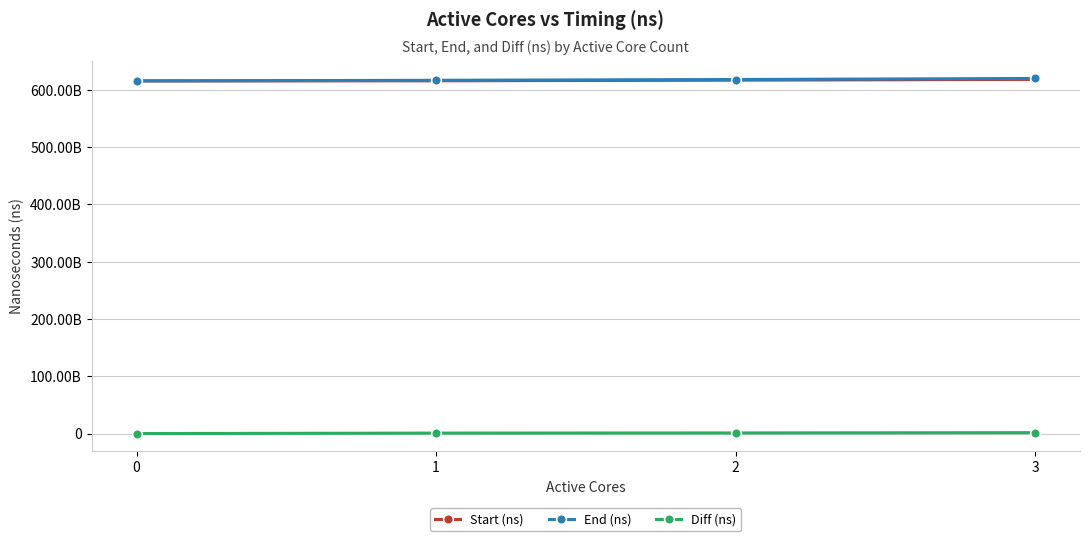

True or false: Diff (ns) and End (ns) intersect in this chart.

False